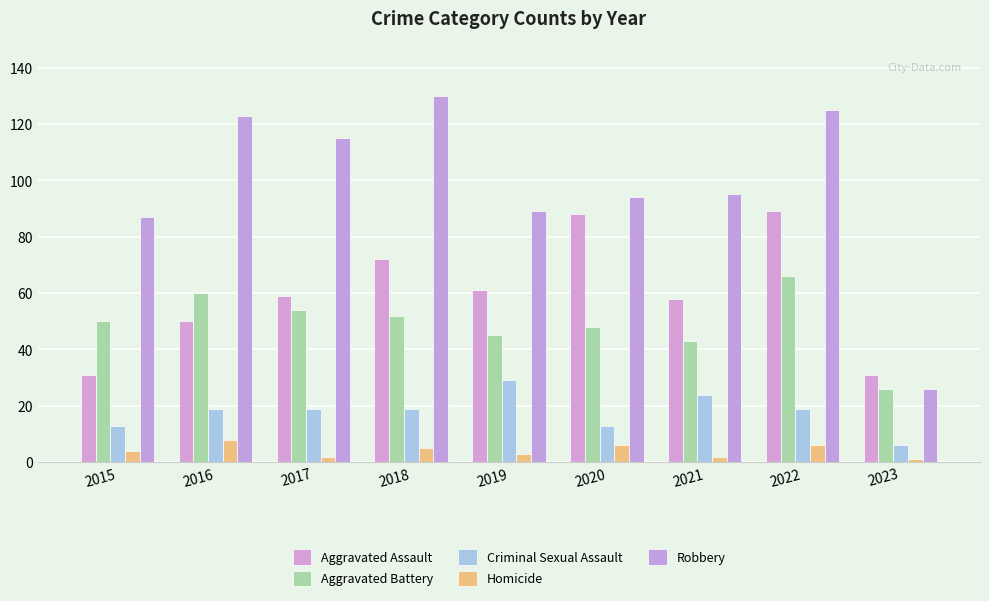

The value of Robbery at 2018 is 130. True or false?

True